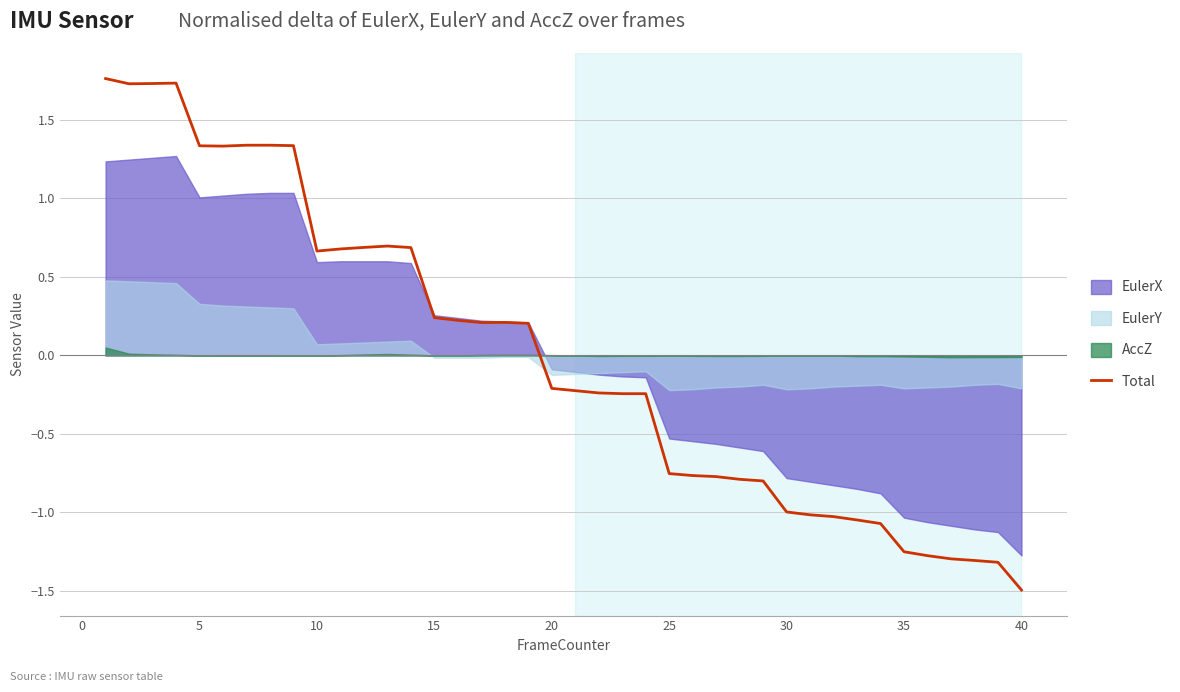

What is the minimum value for Total?

-1.5